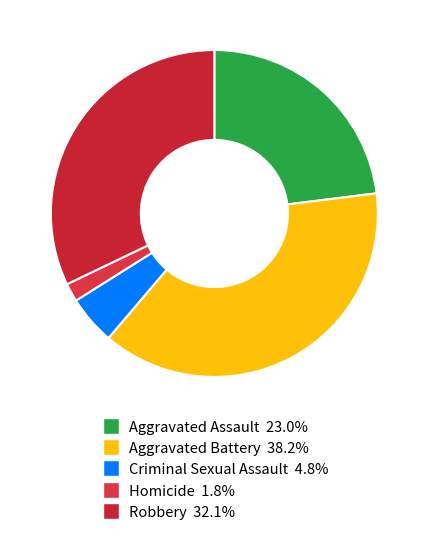

Is it true that Homicide is 2% of the pie?

True